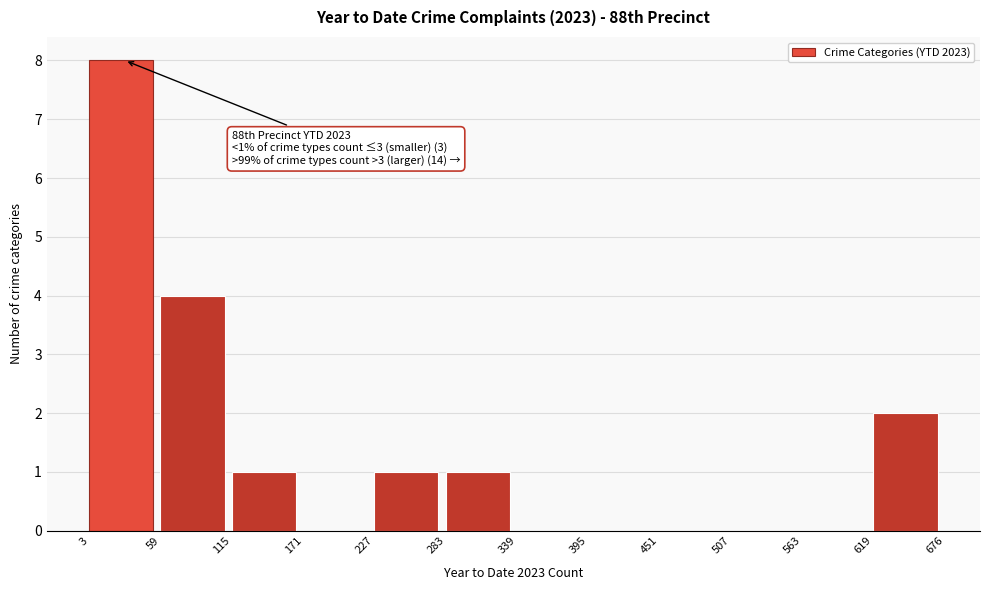

Over which range of the x-axis is the bar tallest?

3 to 59